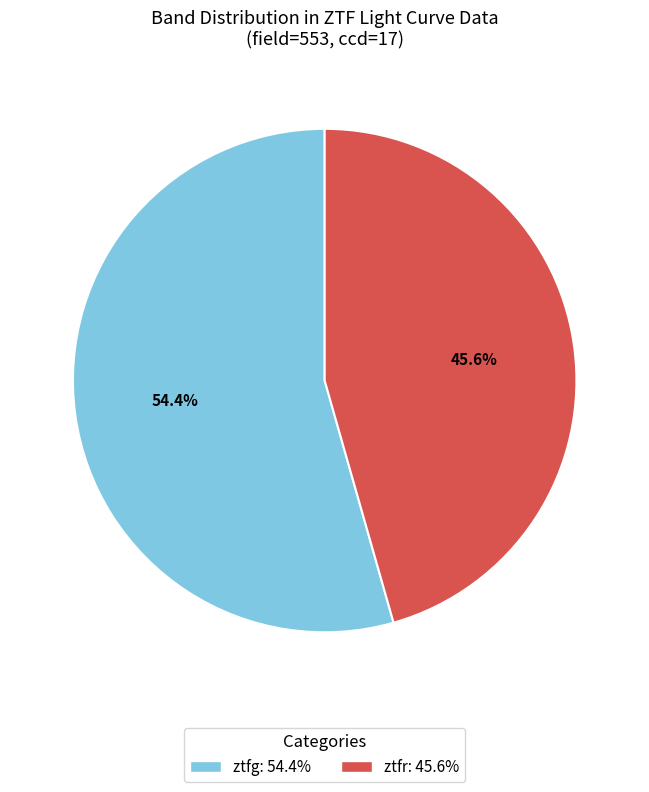

To the nearest percent, what percentage of the pie is ztfg?

54%